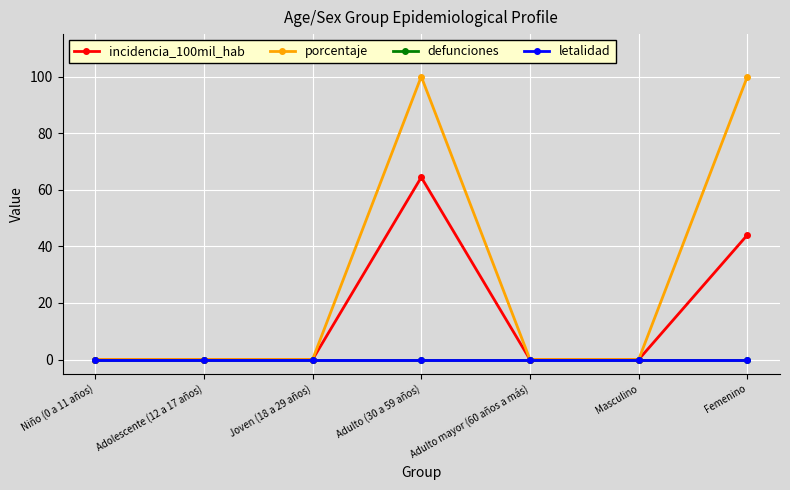

Reading right to left, extract all data points from this chart.

incidencia_100mil_hab: 44.0	0.0	0.0	64.4	0.0	0.0	0.0
porcentaje: 100.0	0.0	0.0	100.0	0.0	0.0	0.0
defunciones: 0.0	0.0	0.0	0.0	0.0	0.0	0.0
letalidad: 0.0	0.0	0.0	0.0	0.0	0.0	0.0